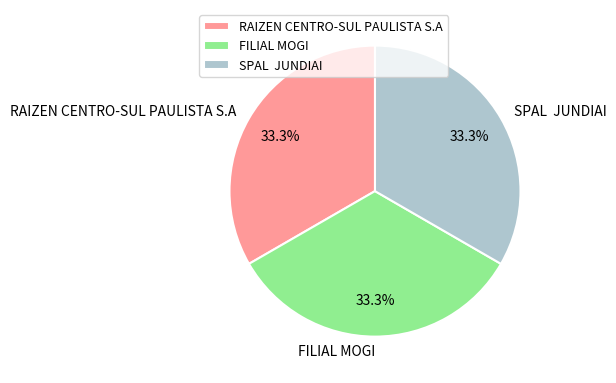

True or false: RAIZEN CENTRO-SUL PAULISTA S.A accounts for 24% of the total.

False